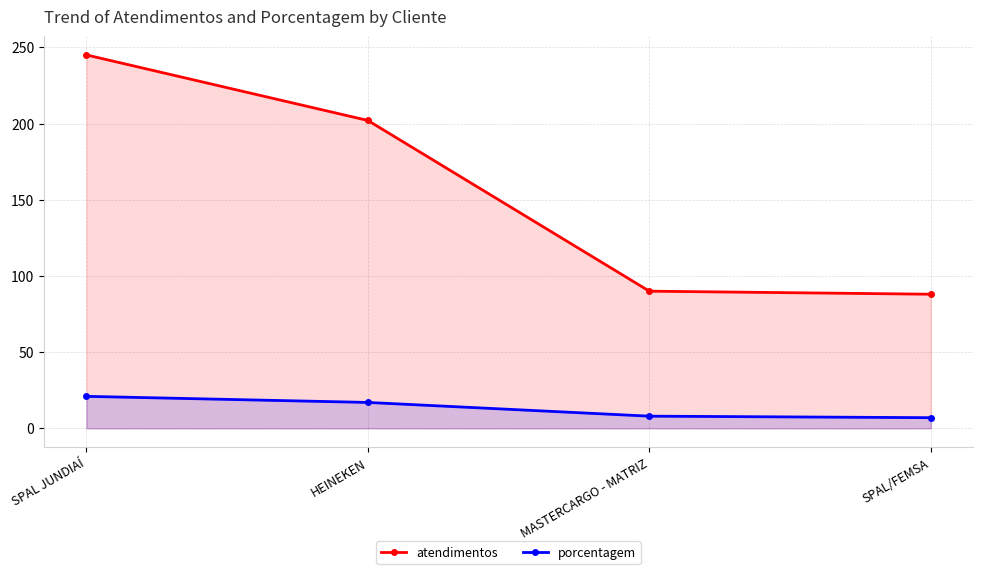

How many categories are shown in the chart?

4